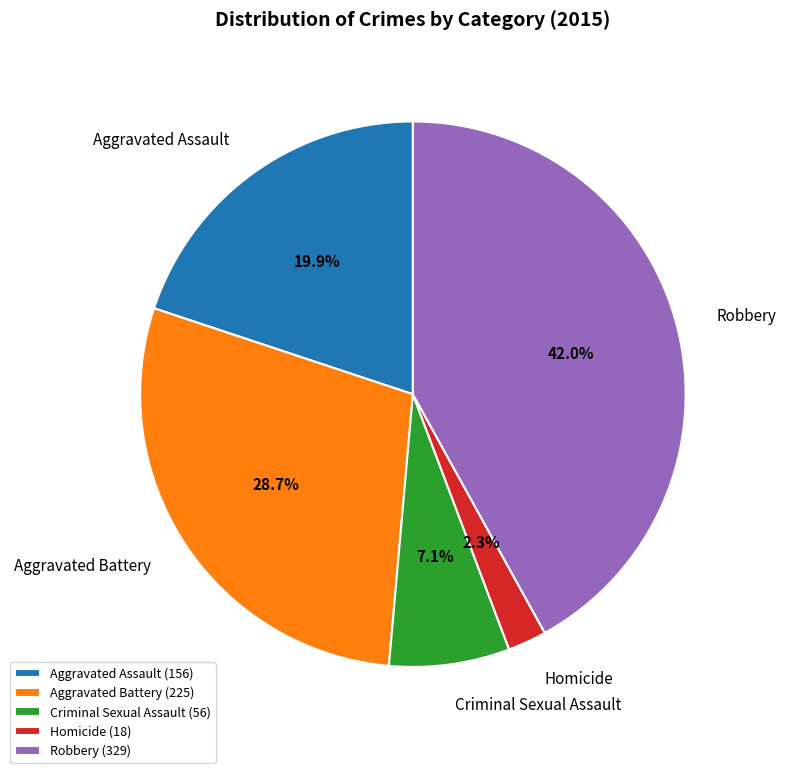

To the nearest percent, what portion does Homicide represent?

2%